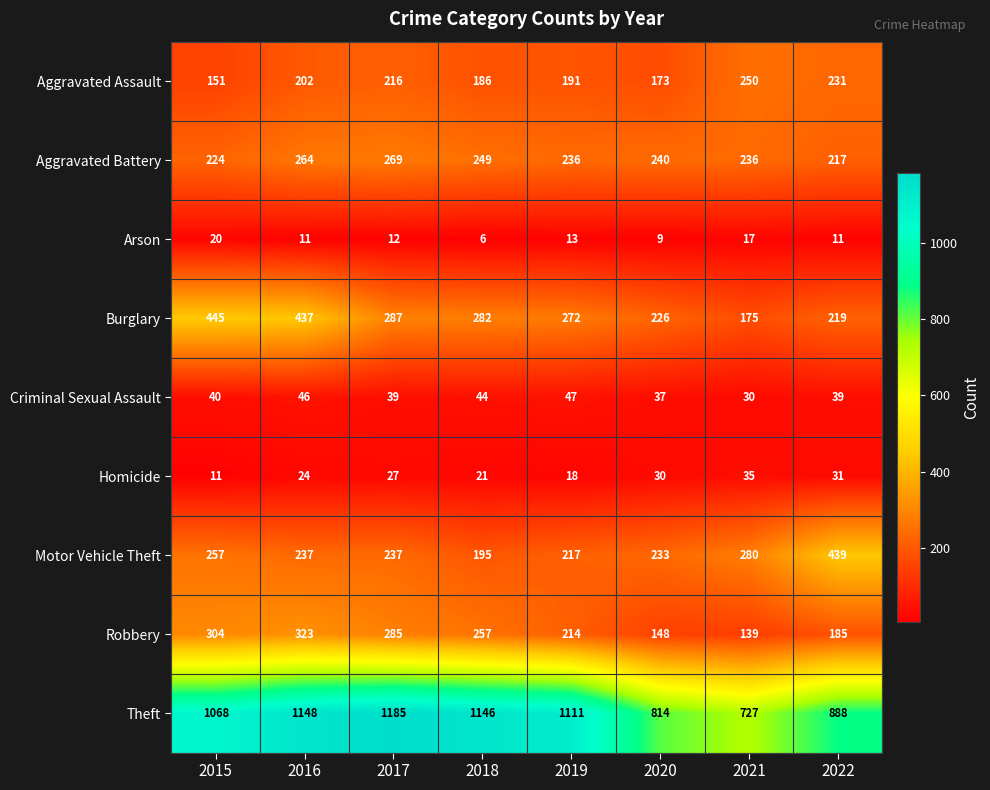

What is the approximate value of Aggravated Assault at 2016, to the nearest 5?

200